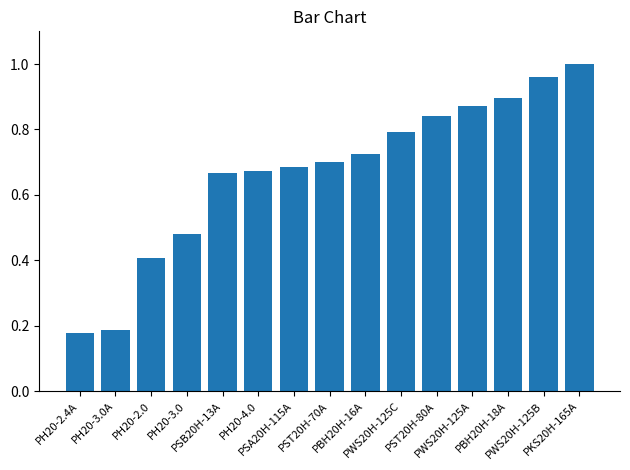

What is the sum of all values?

10.1